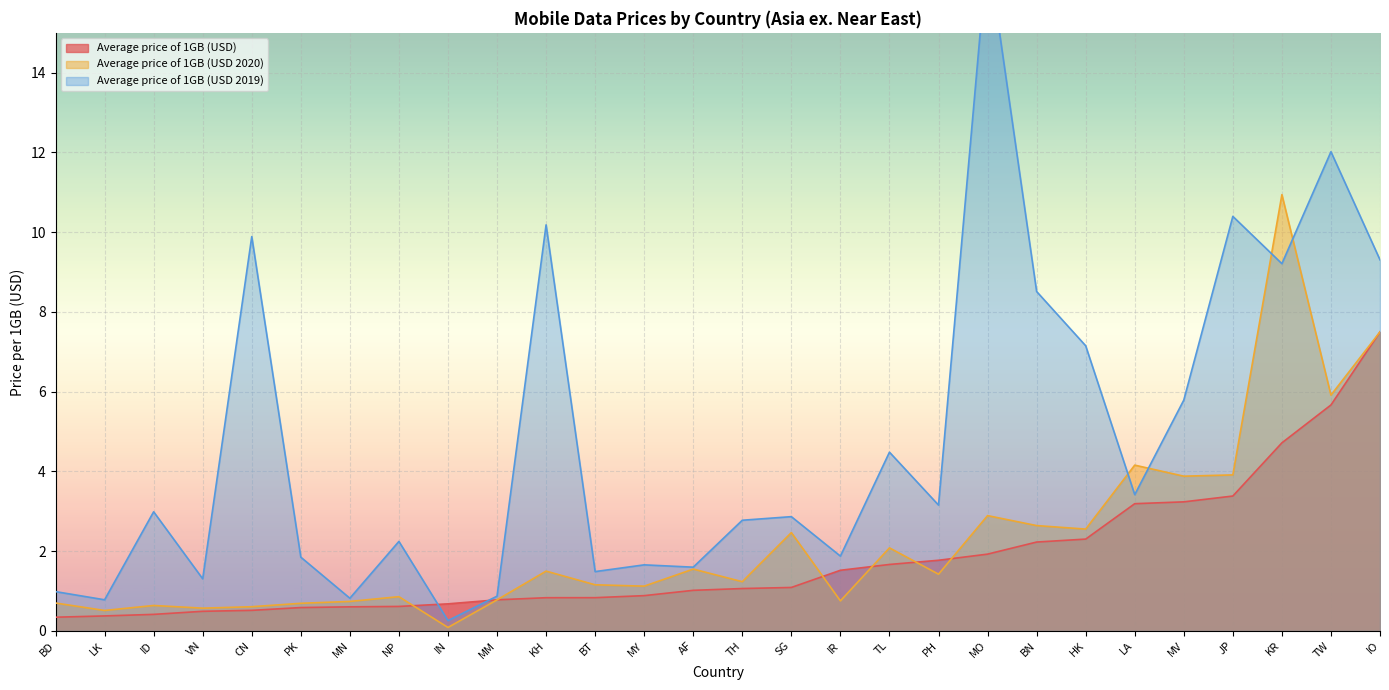

What is the label of the 2nd point from the left?

LK